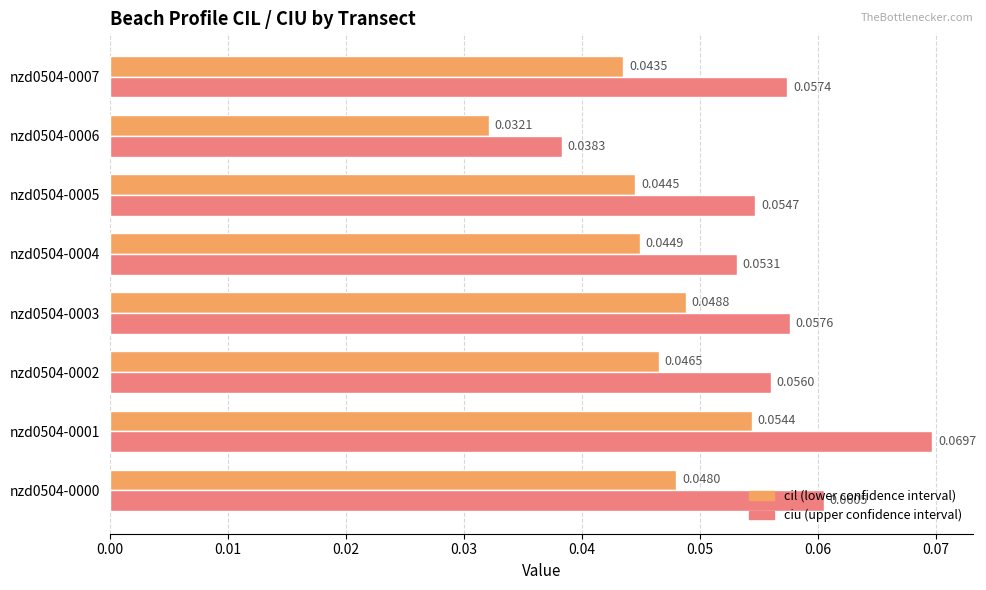

At which category is the sum across all series the highest?

nzd0504-0001